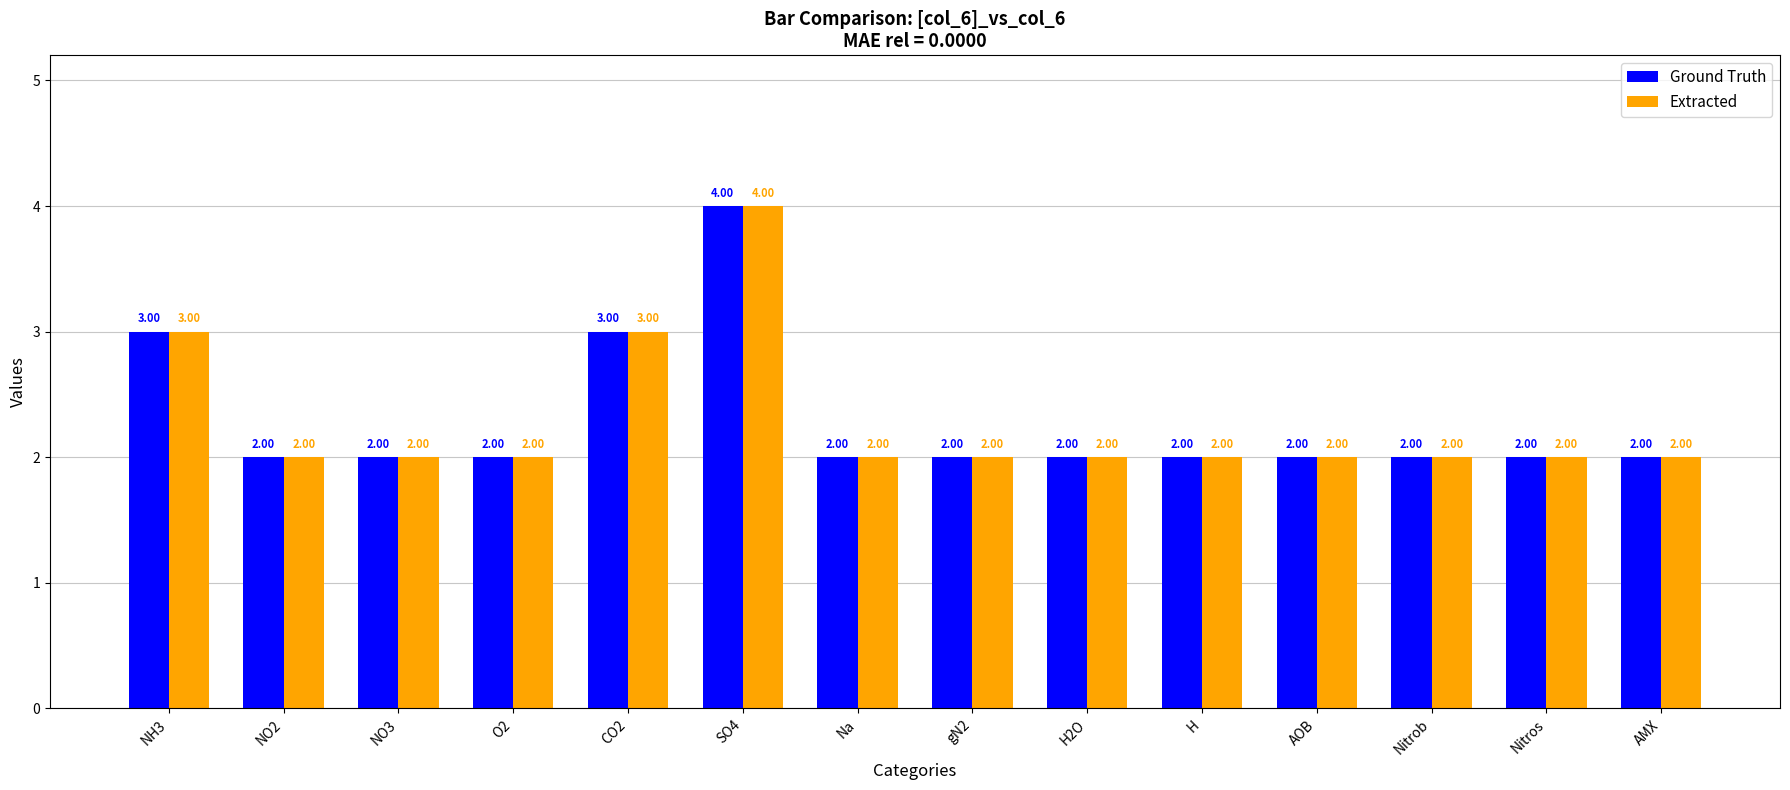

What is the sum of the Extracted values at H2O and Na?

4